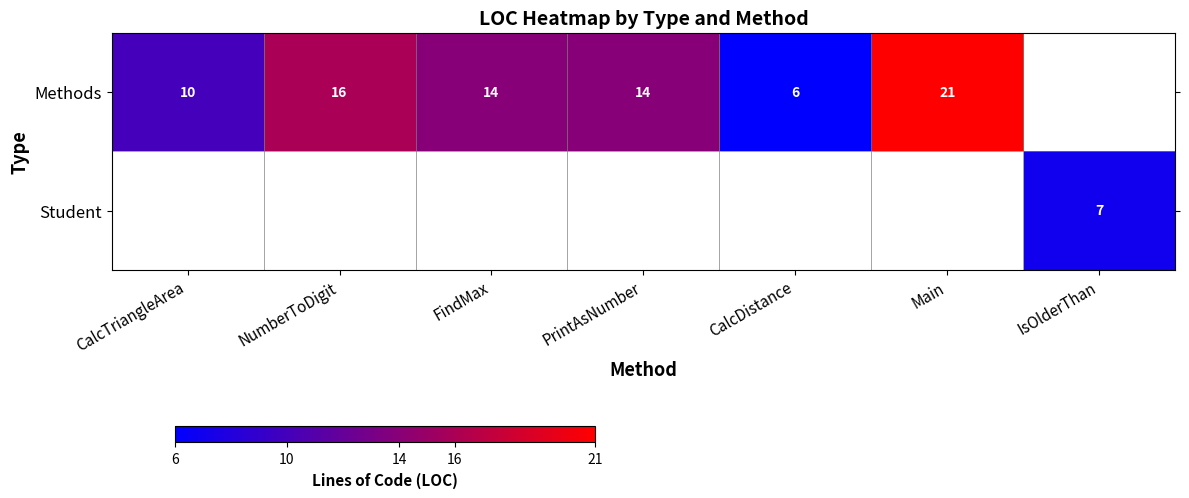

Is the value of Student at NumberToDigit greater than the value of Methods at NumberToDigit?

No